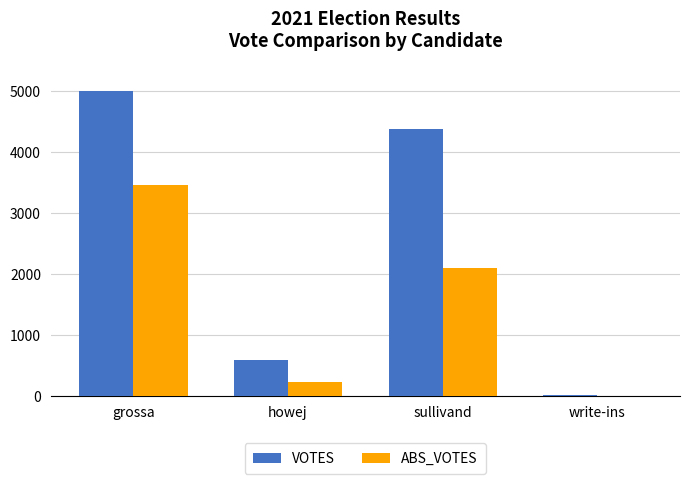

Read the ABS_VOTES value at howej.

235